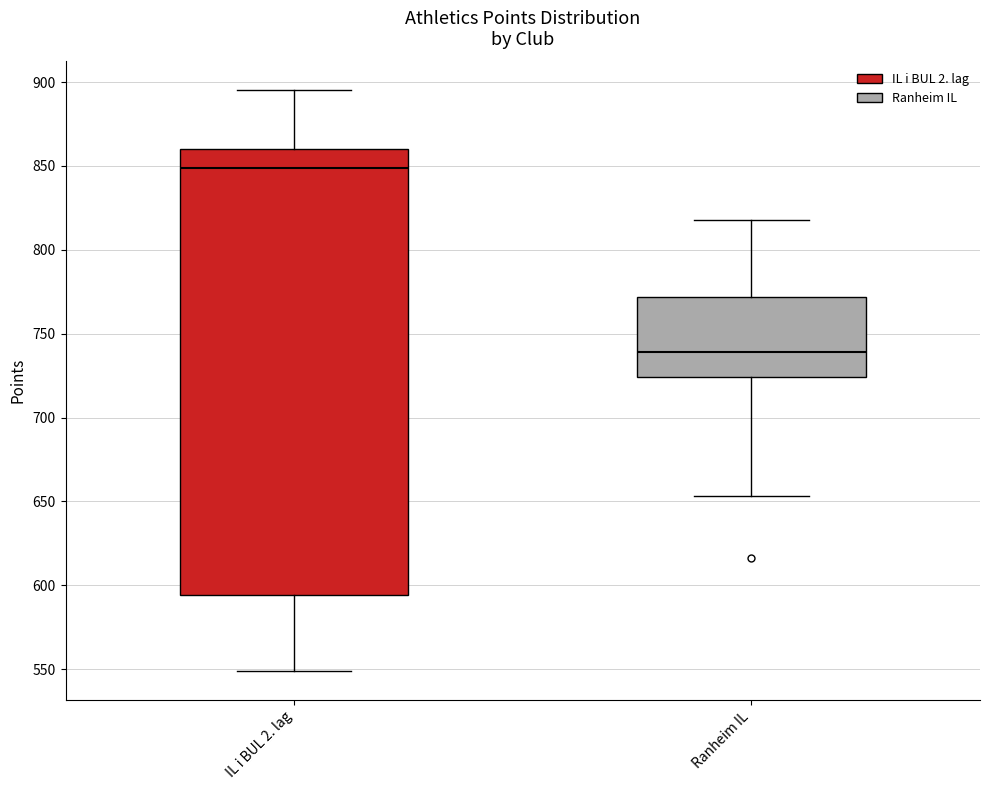

Reading left to right, read every box against the y-axis: the position of its median line, the range the box covers, and the ends of its whiskers. The values are not printed on the chart, so give them approximately, as read against the axis.

IL i BUL 2. lag: median 850, box 595 to 860, whiskers 550 to 895
Ranheim IL: median 740, box 725 to 770, whiskers 655 to 820